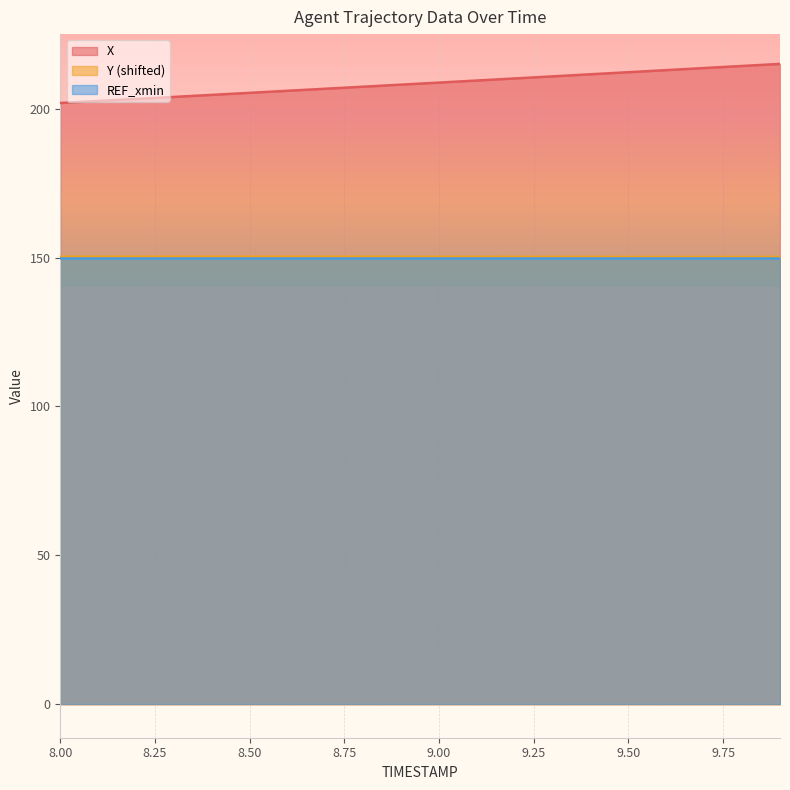

What is the difference between the second highest and second lowest values in the X series?

11.8